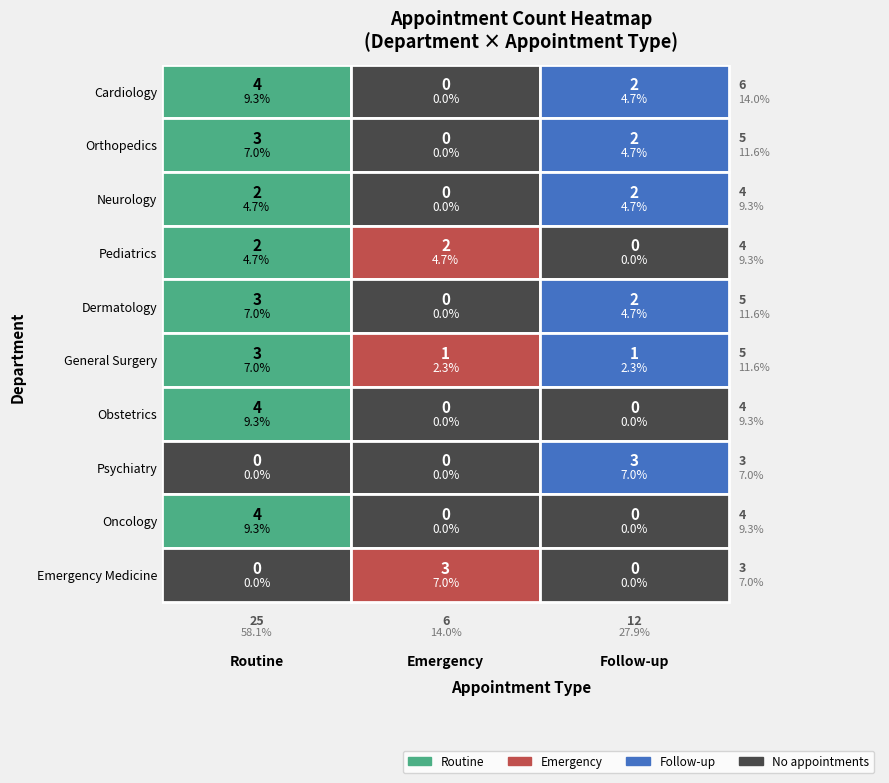

What is the sum of the Pediatrics values at Dermatology and Pediatrics?

3